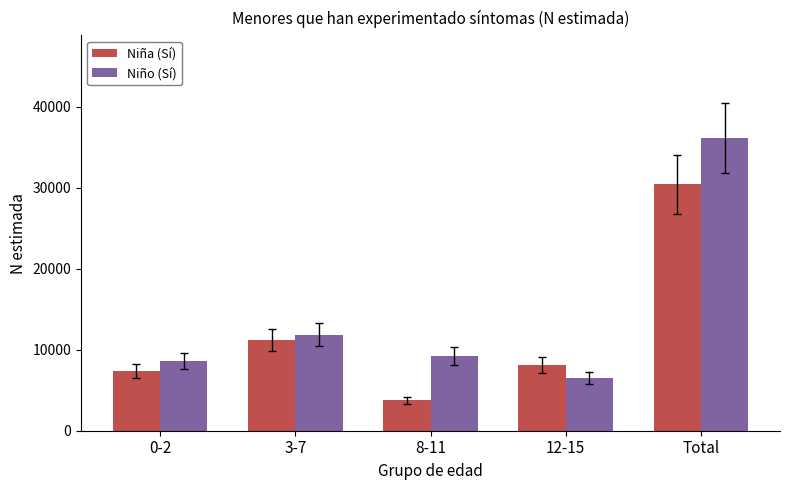

At Total, list the series in order from smallest to largest.

Niña (Sí), Niño (Sí)